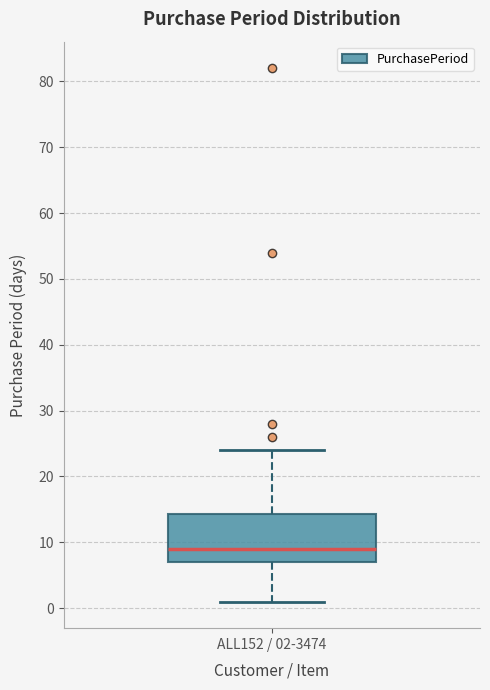

Transcribe this box plot: give where the median line is, the range the box spans, and where the two whiskers end, as read against the y-axis. The values are not printed on the chart, so give them approximately, as read against the axis.

median 9, box 7 to 14, whiskers 1 to 24